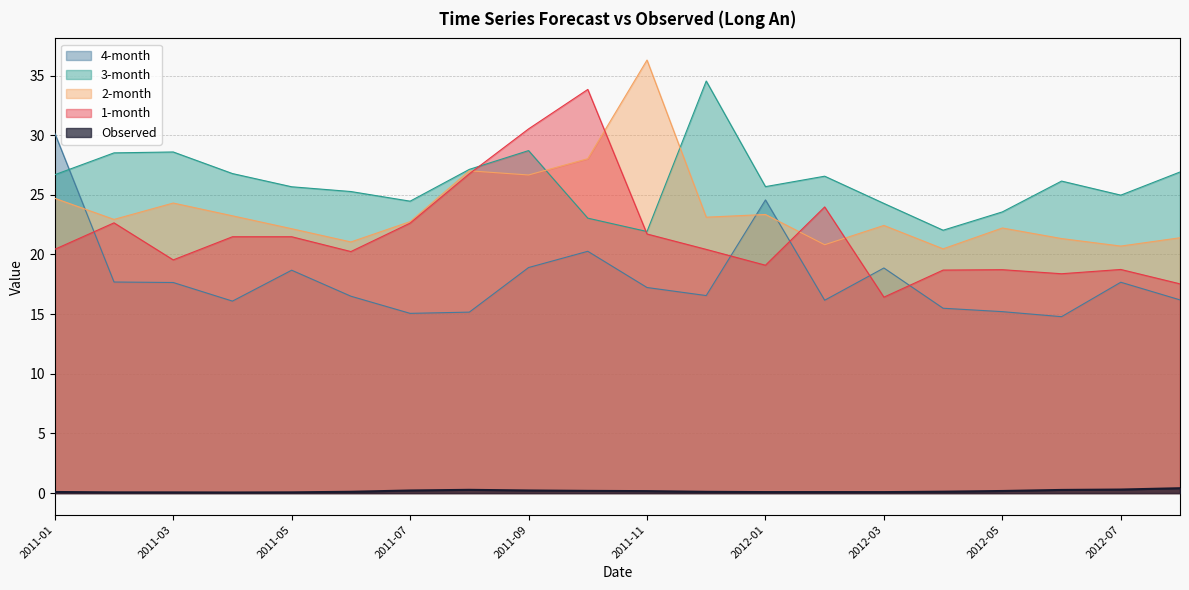

How many values in the 1-month series exceed 20?

12